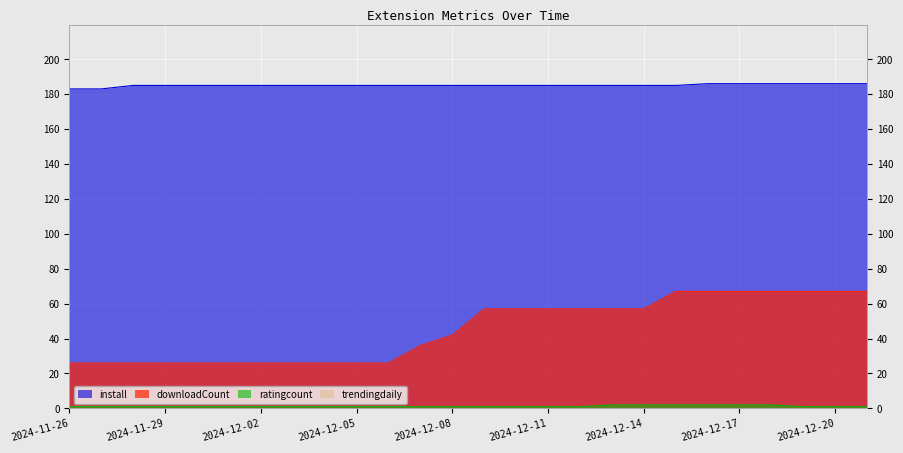

Where does the install series first go above 185?

2024-12-16